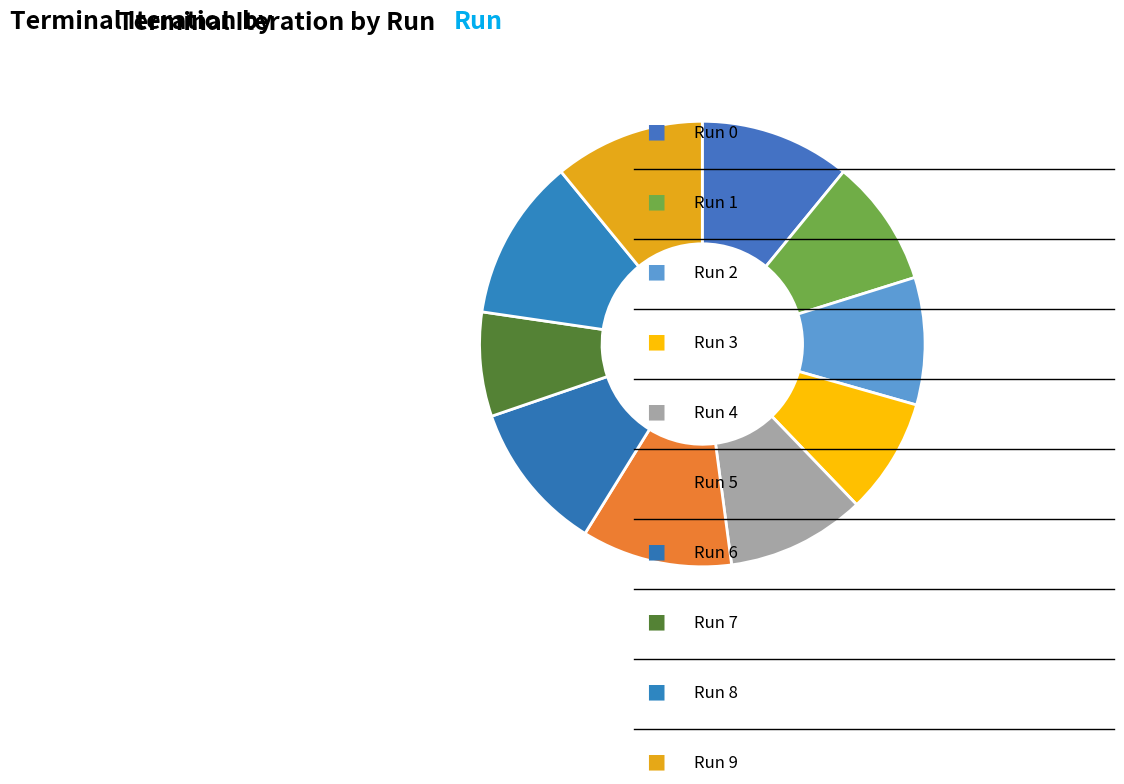

Does any single category account for the majority?

No